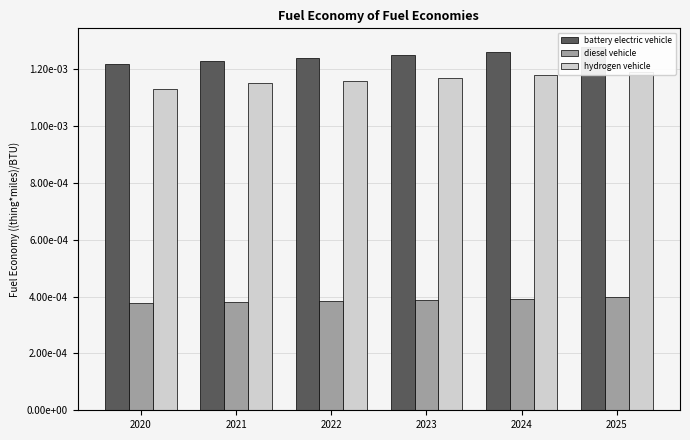

Which series has the largest total across all categories?

battery electric vehicle